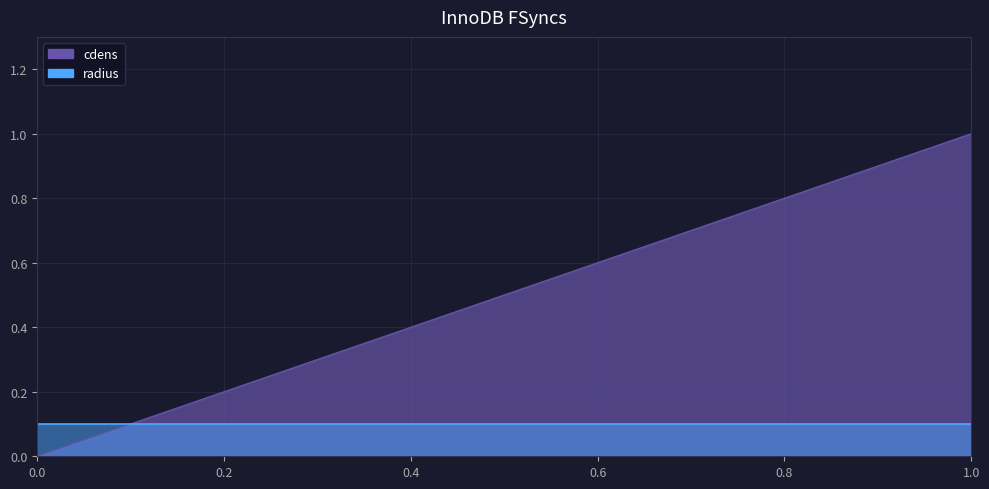

Rank the categories by value from lowest to highest.

0.0, 0.05, 0.1, 0.15, 0.2, 0.25, 0.3, 0.35, 0.4, 0.45, 0.5, 0.55, 0.6, 0.65, 0.7, 0.75, 0.8, 0.85, 0.9, 0.95, 1.0